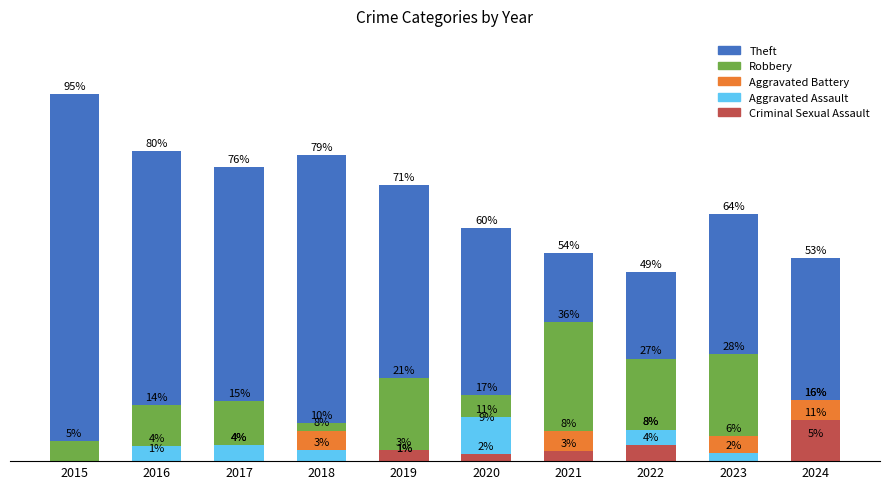

True or false: Aggravated Battery has a value of 7.7 at 2021.

True